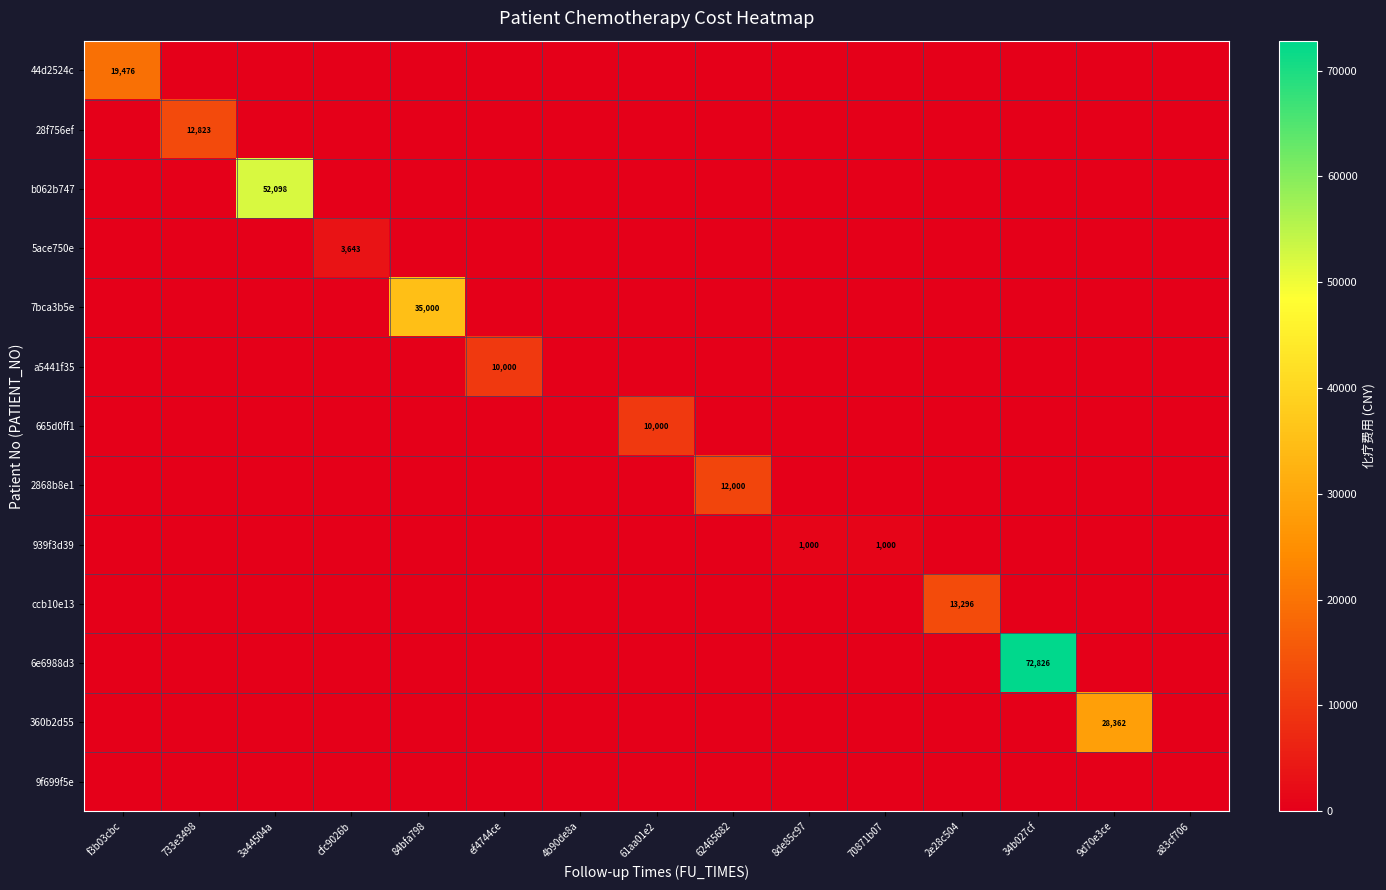

Is it true that 360b2d55 equals 8005 at 9d70e3ce?

False